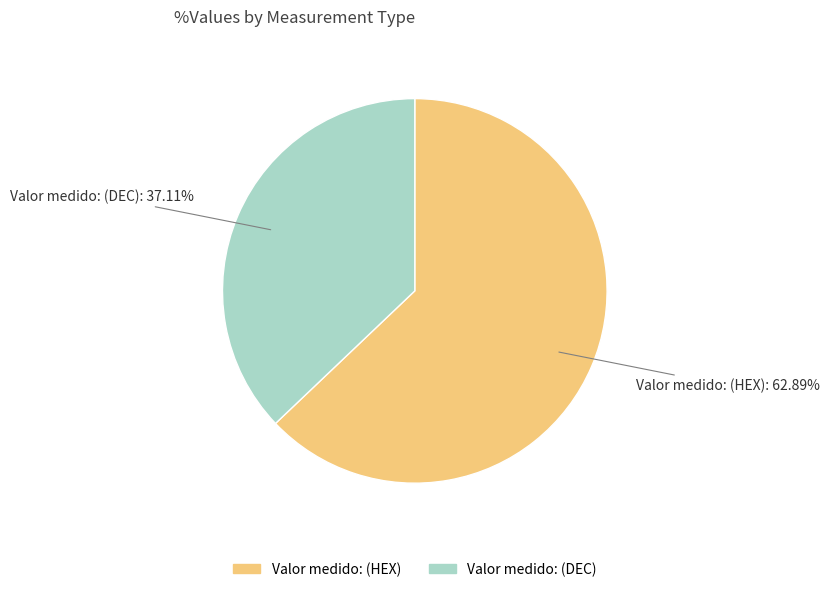

Approximately how many times larger is the value at Valor medido: (HEX) compared to Valor medido: (DEC)?

1.7